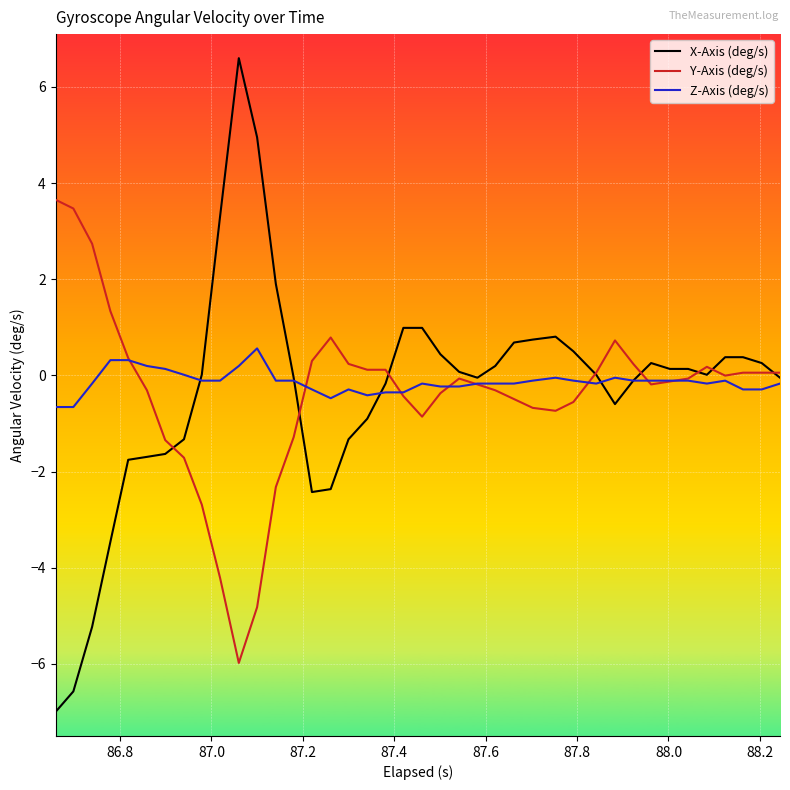

True or false: Z-Axis (deg/s) and Y-Axis (deg/s) cross at least once.

True